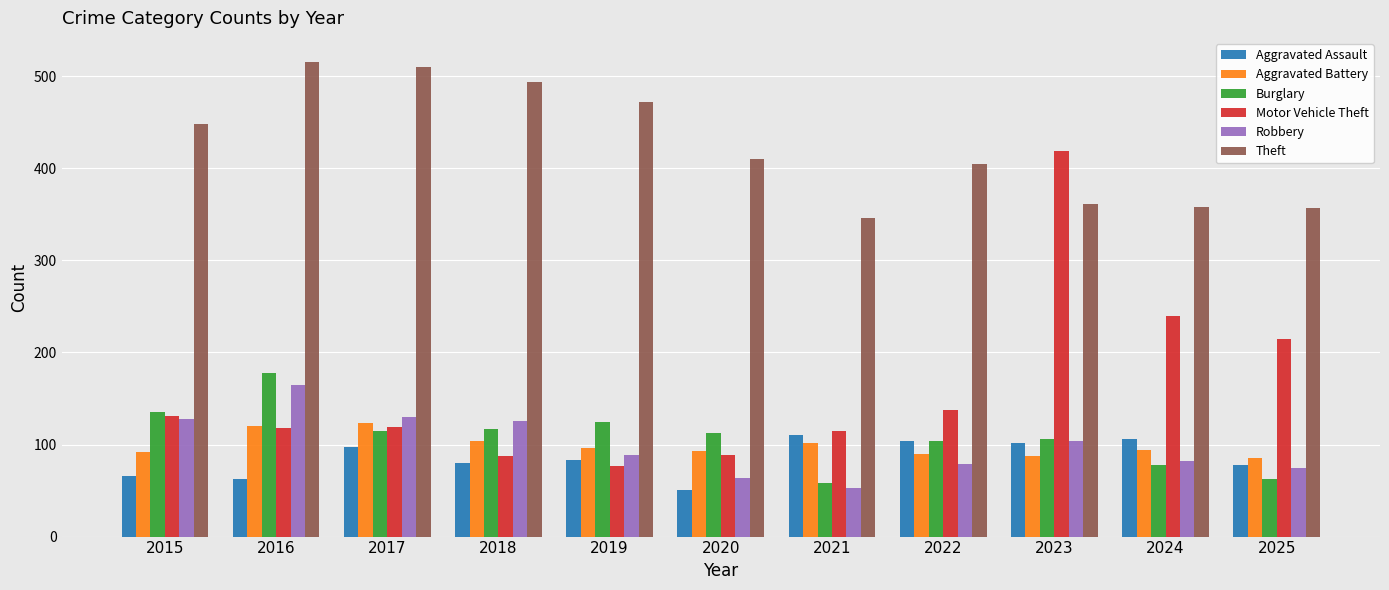

What is the total value across all series at 2024?

958